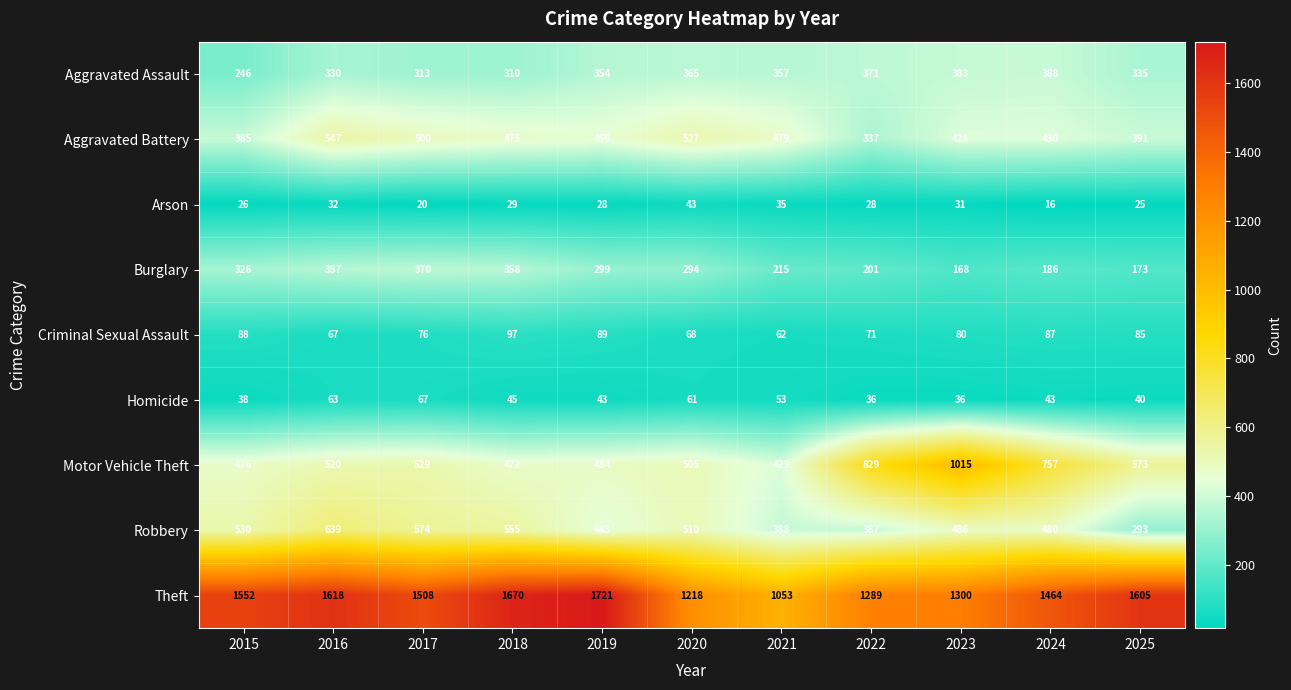

At which category is the sum across all series the highest?

2016